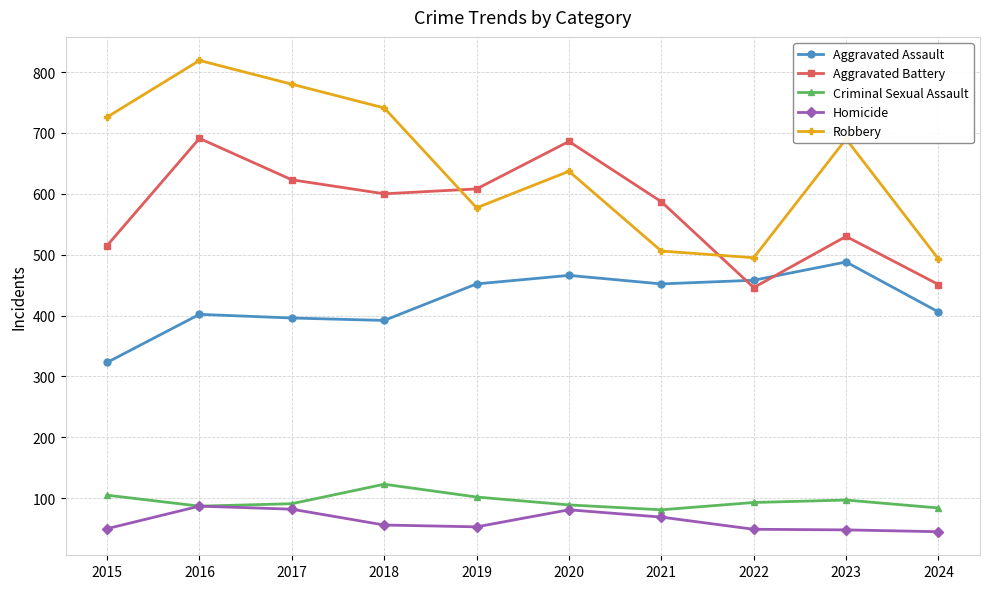

True or false: Aggravated Assault has more than 0 interior local peaks.

True